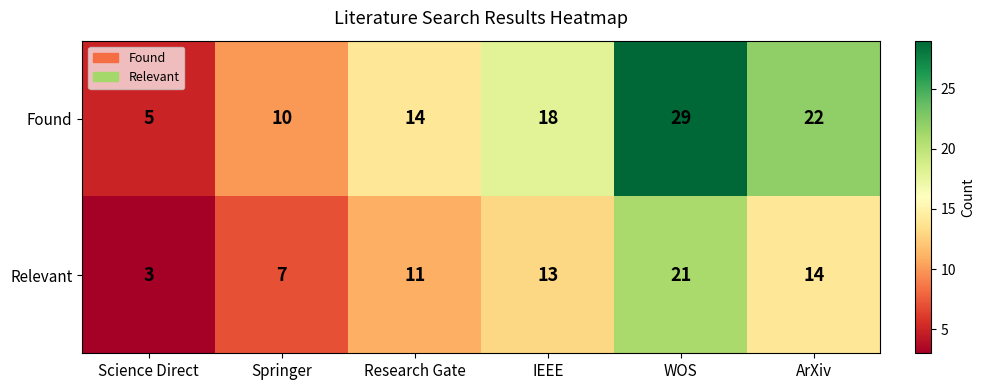

Rank the series by their maximum value, from lowest to highest.

Relevant, Found